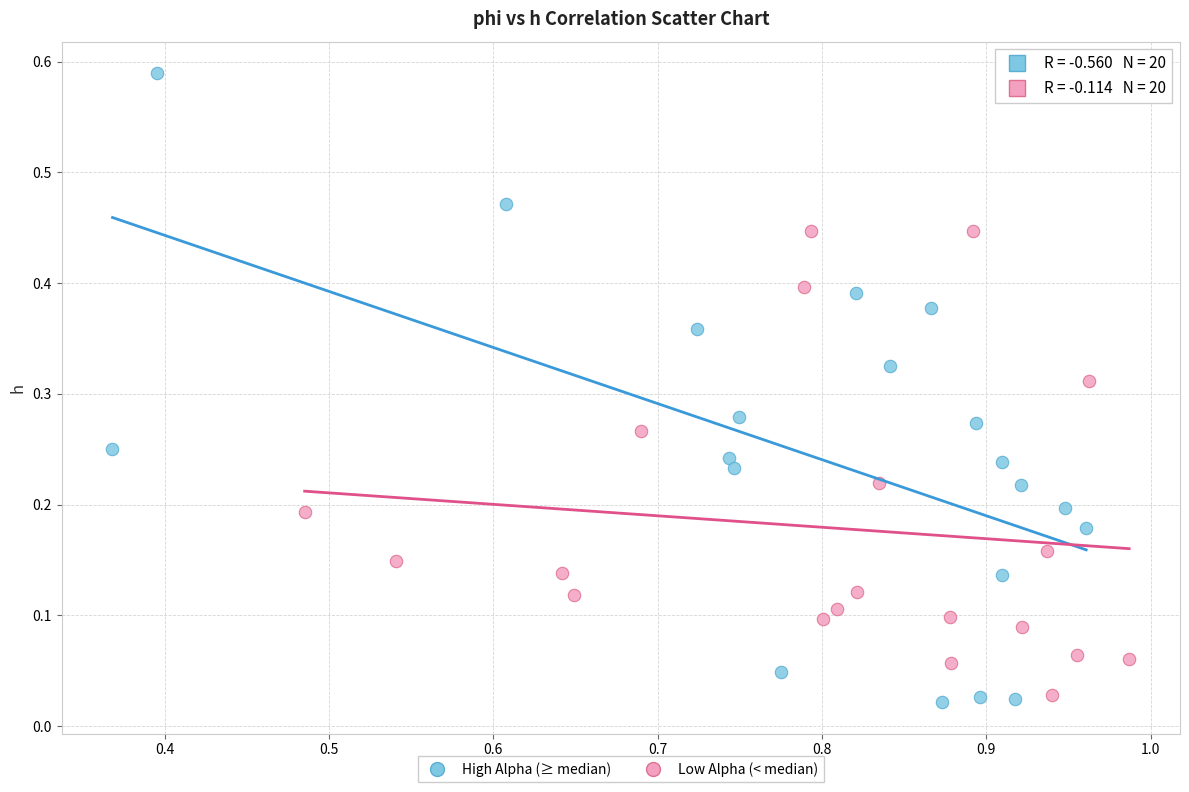

Which series has the largest Y range (max minus min)?

High Alpha (≥ median)